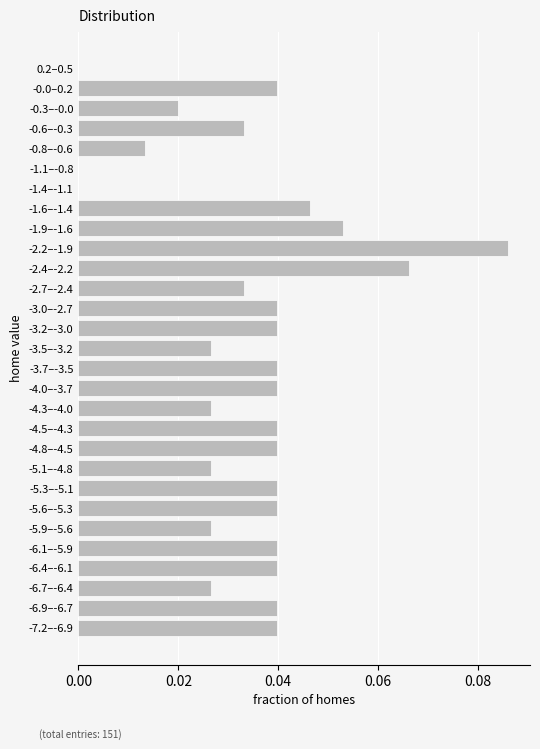

Is it true that the value at -3.7–-3.5 is 0.1?

False